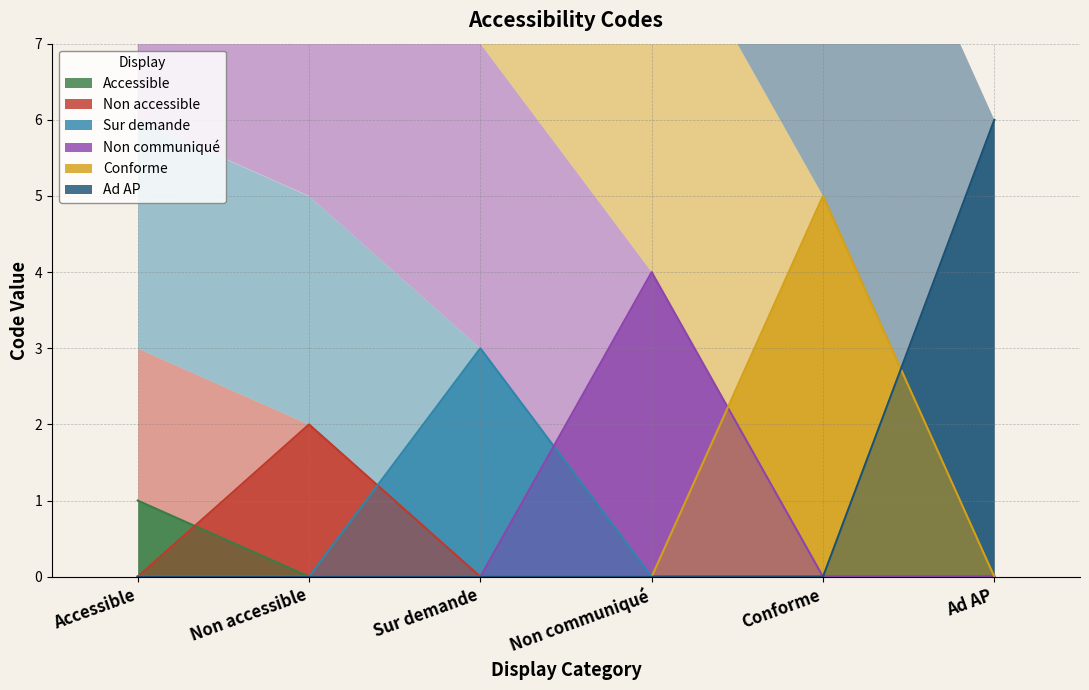

Which category has the highest value across all series?

Ad AP